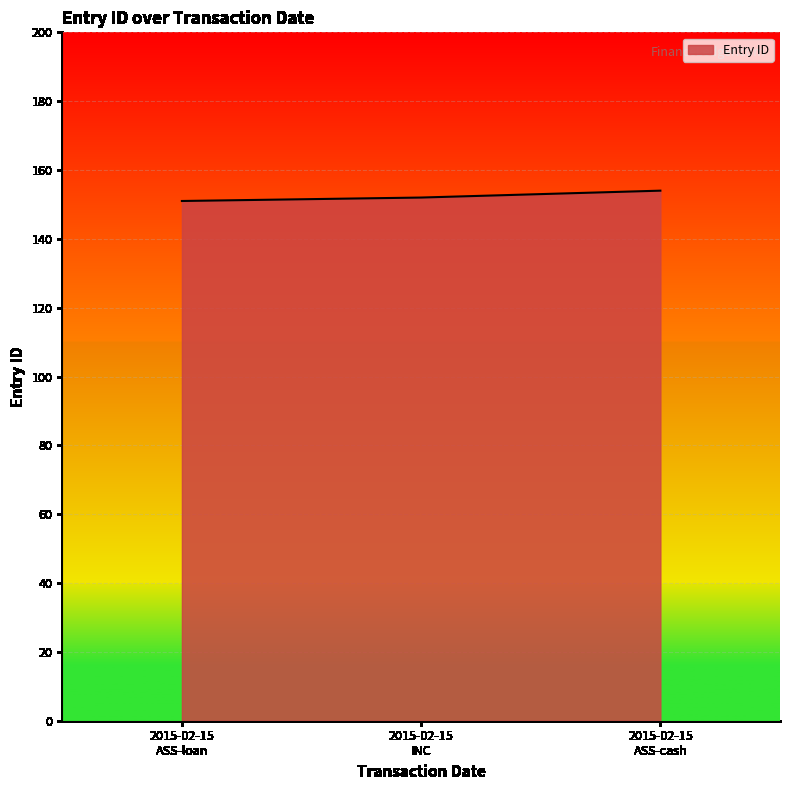

What is the smallest value displayed?

151